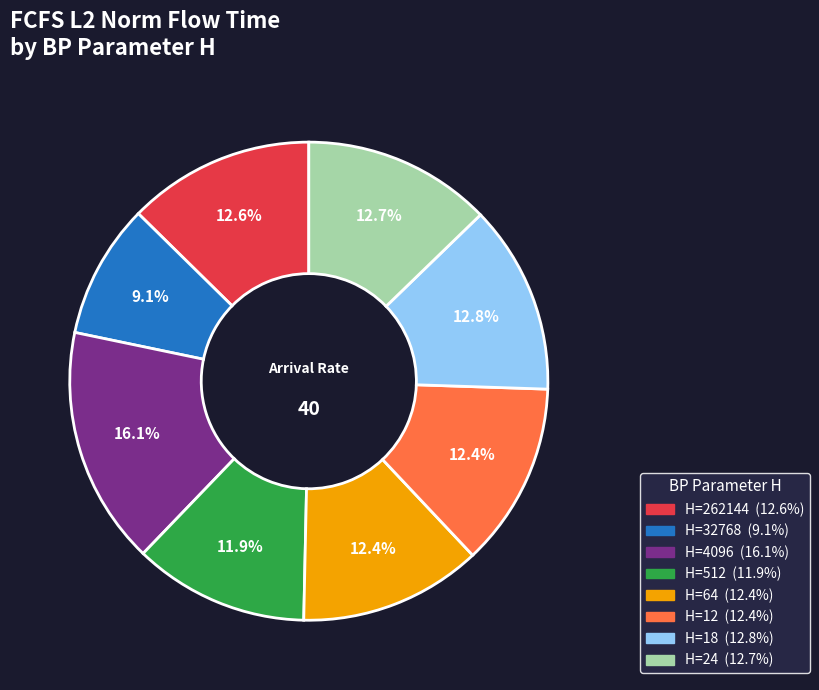

Is there a majority slice in this chart?

No